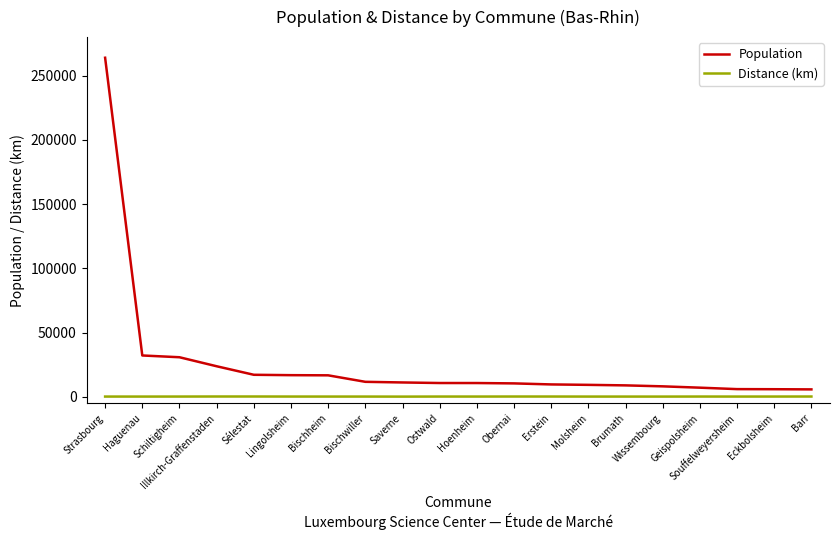

True or false: Population and Distance (km) intersect in this chart.

False